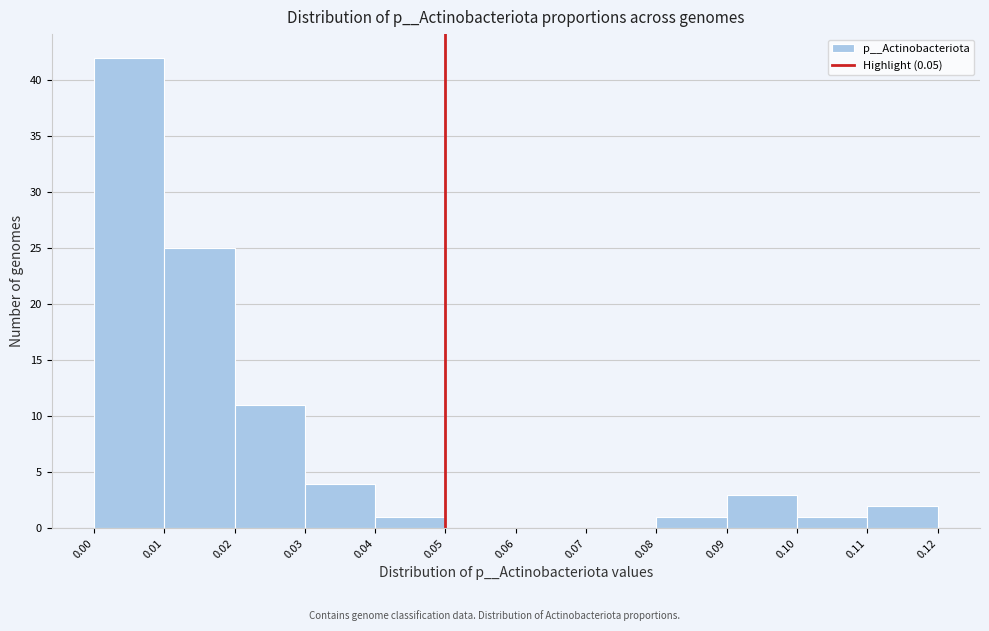

Reading left to right, list every bar in this chart as the range it spans on the x-axis followed by its height. The values are not printed on the chart, so give them approximately, as read against the axis.

0.00 to 0.01: 42
0.01 to 0.02: 25
0.02 to 0.03: 11
0.03 to 0.04: 4
0.04 to 0.05: 1
0.05 to 0.06: 0
0.06 to 0.07: 0
0.07 to 0.08: 0
0.08 to 0.09: 1
0.09 to 0.10: 3
0.10 to 0.11: 1
0.11 to 0.12: 2